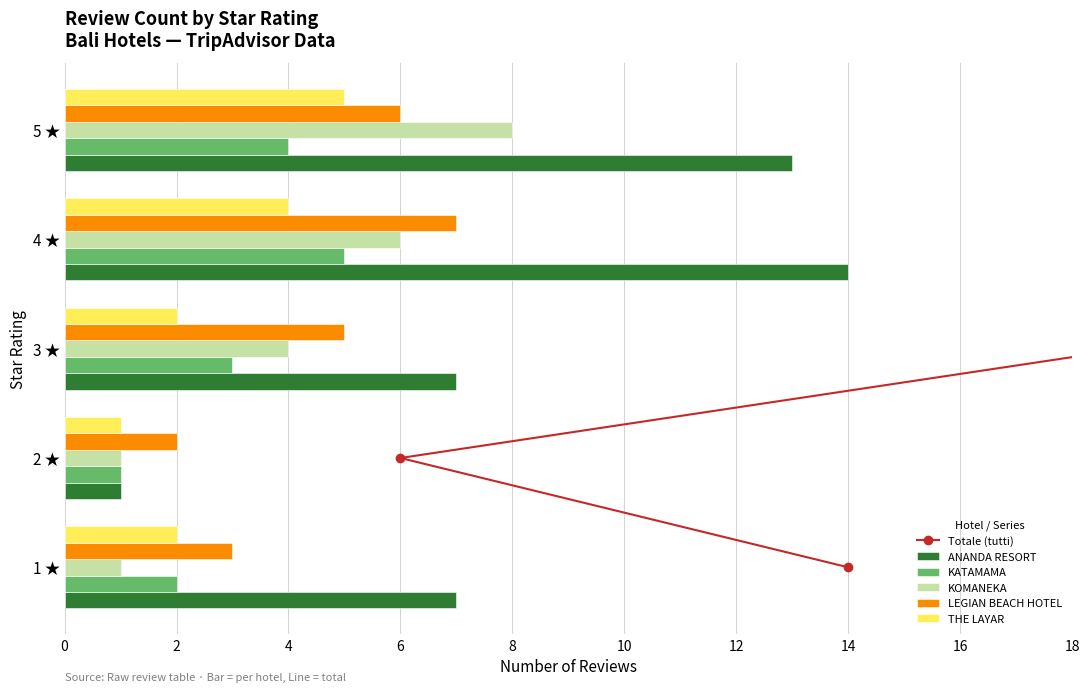

How many data points in THE LAYAR are above 2?

2